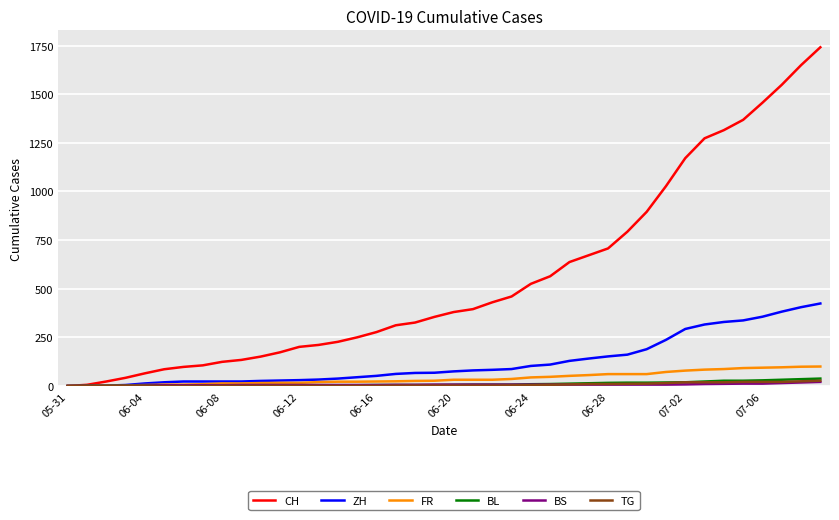

Count the number of categories in the chart.

40